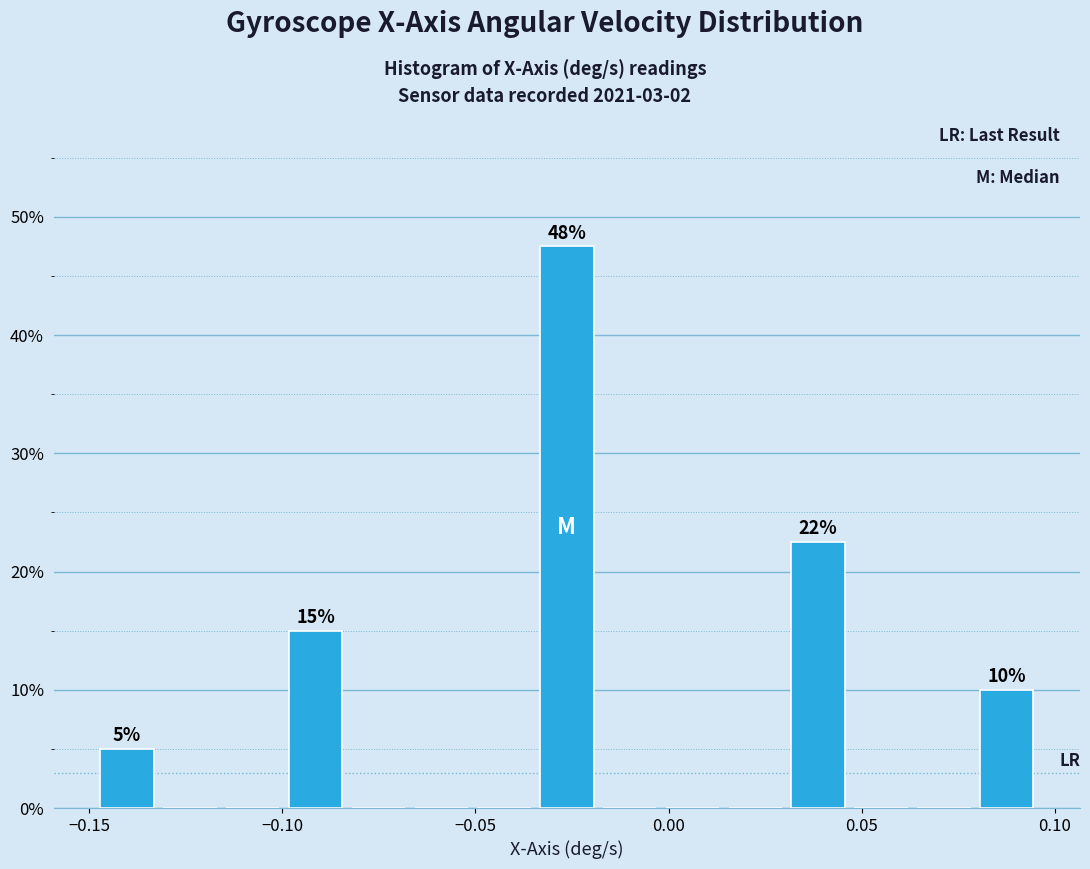

Read against the x-axis, roughly where is the centre of the tallest bar?

-0.025